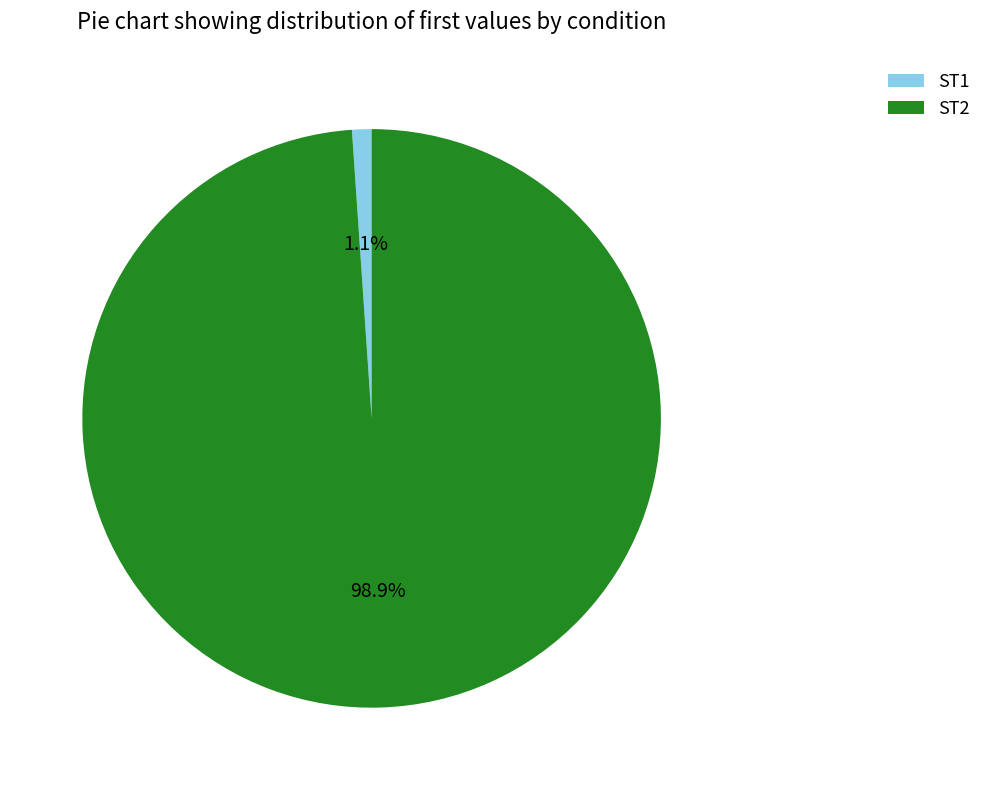

How many slices are in this pie chart?

2